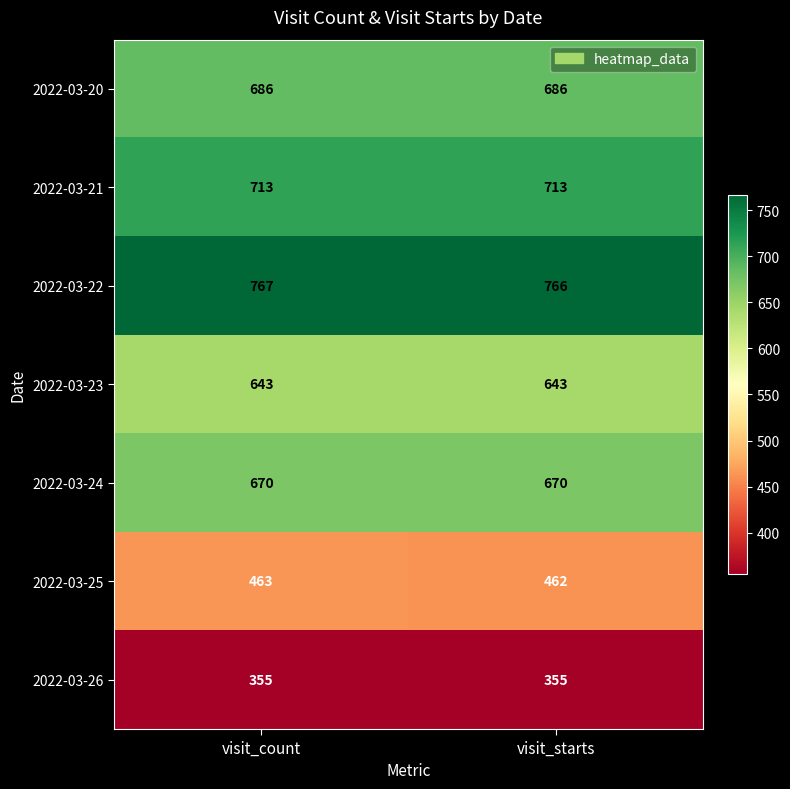

Is it true that 2022-03-21 equals 939 at visit_count?

False